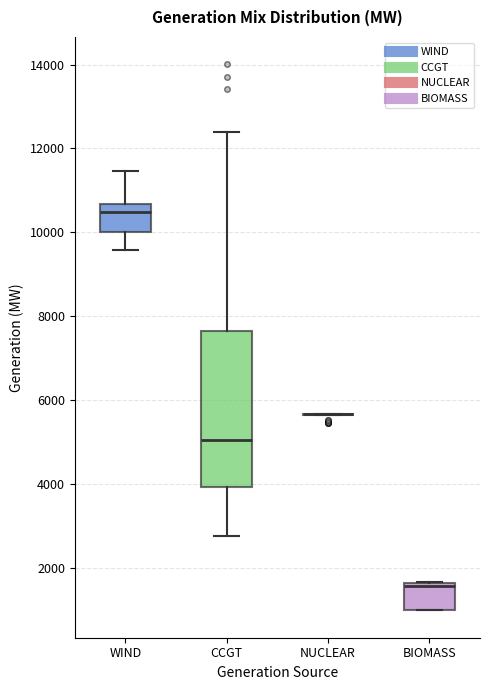

Comparing the boxes themselves (not the whiskers), which one is the tallest?

CCGT